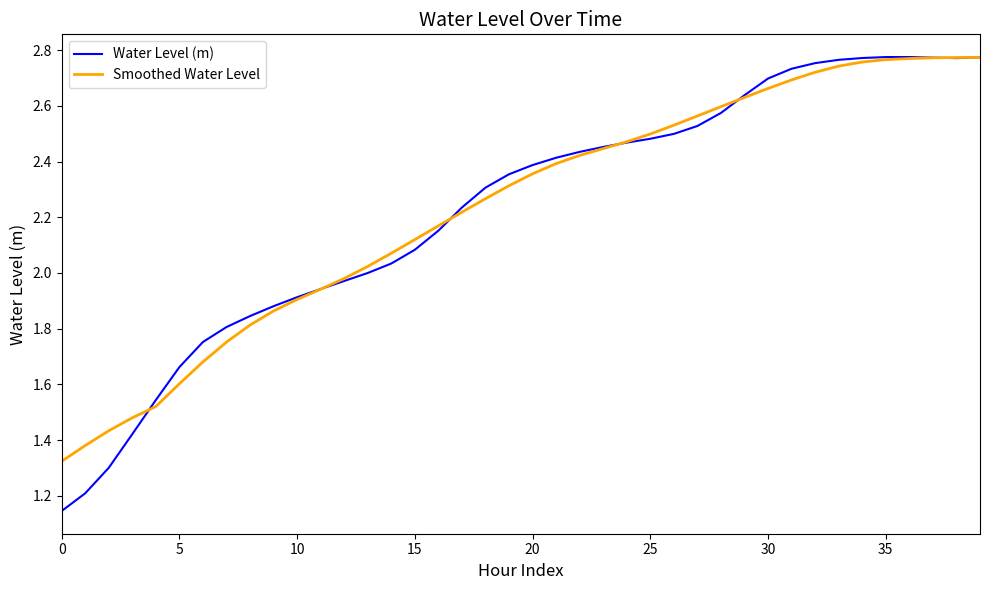

Which series has the widest spread of values?

Water Level (m)